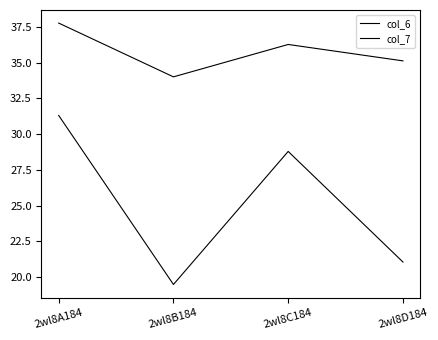

How many distinct data groups are displayed?

2